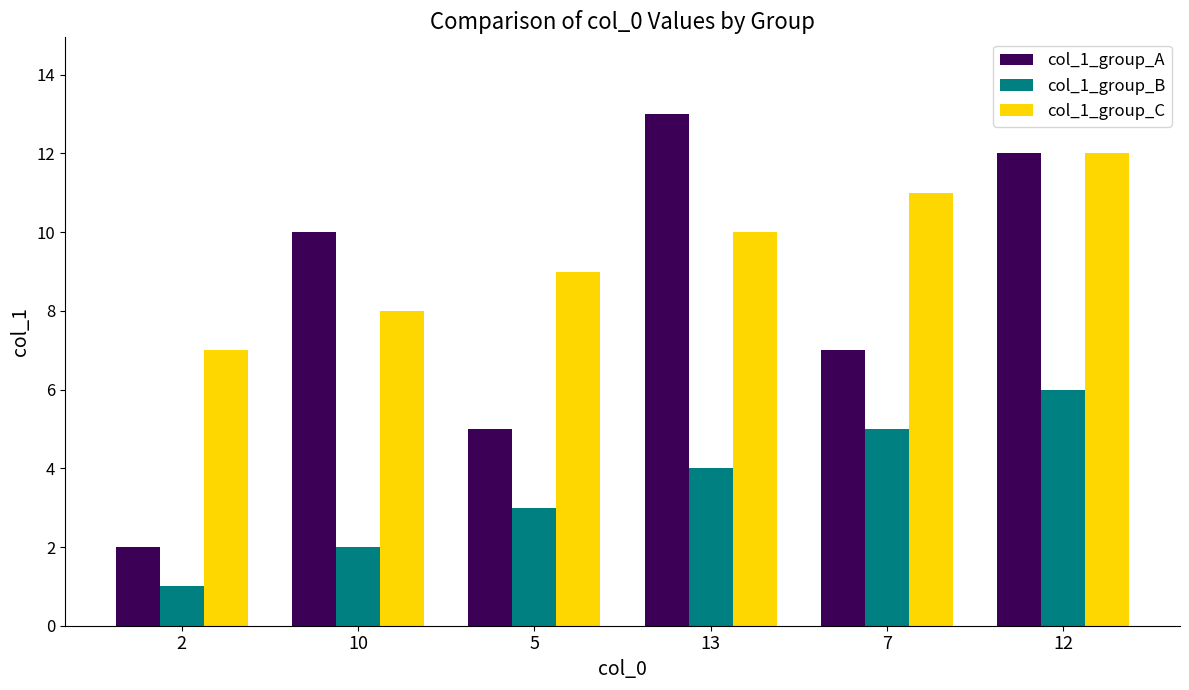

At which category does the chart reach its minimum across all series?

2